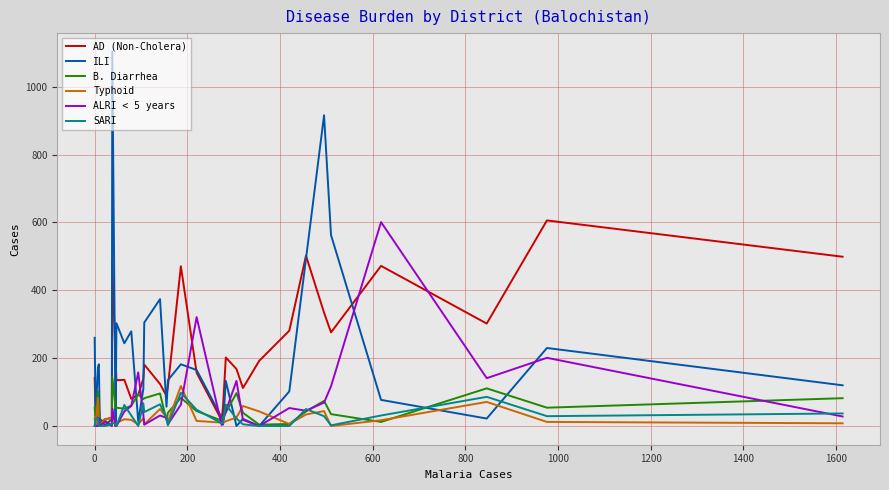

What is the highest value of the B. Diarrhea series?

145